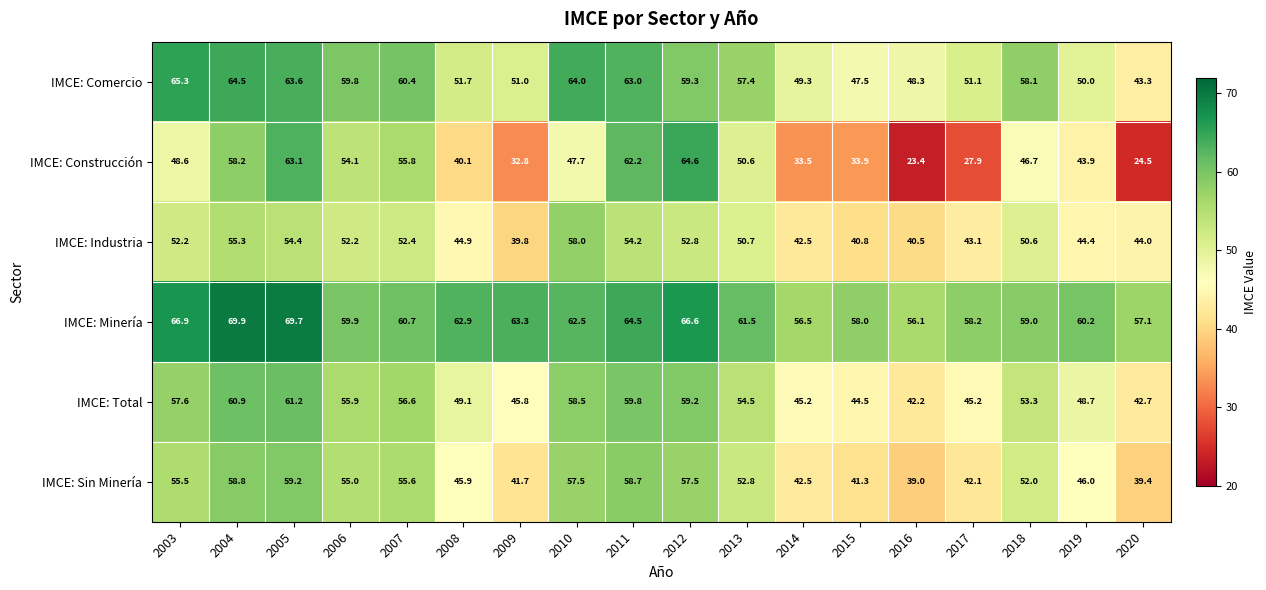

Which series has the widest spread of values?

IMCE: Construcción